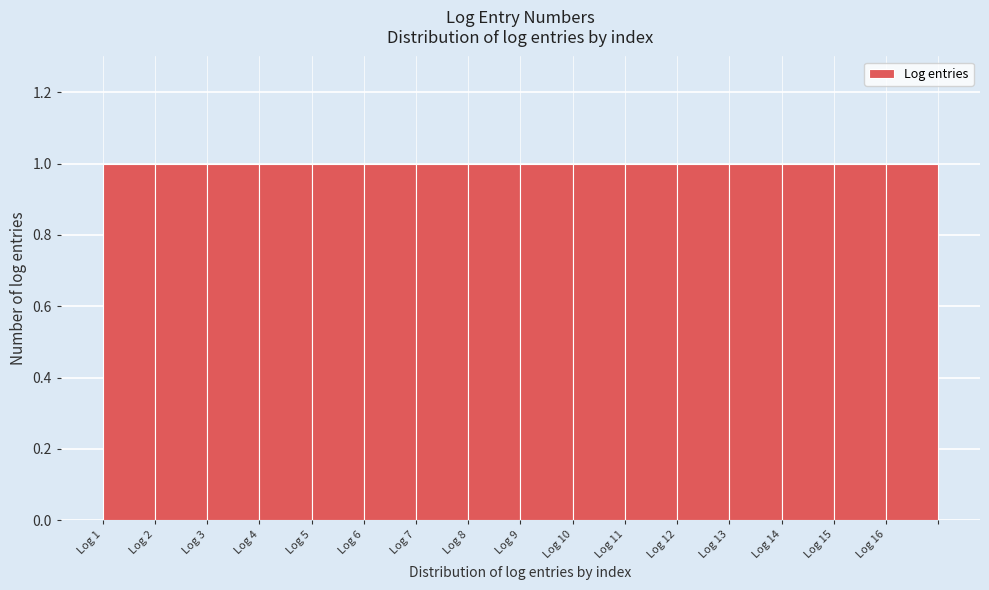

How tall is the bar that spans 4 to 5 on the x-axis? The values are not printed on the chart, so give them approximately, as read against the axis.

1